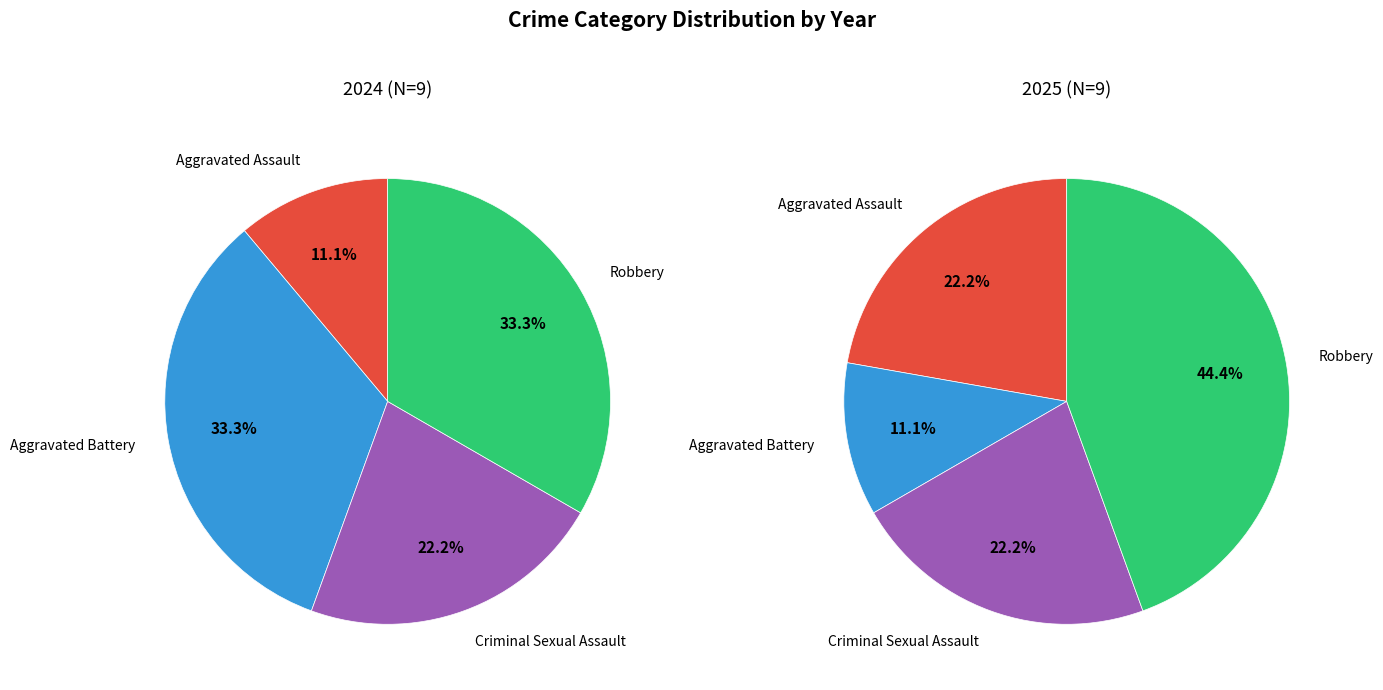

What percentage is the values_2024 slice, to the nearest percent?

22%